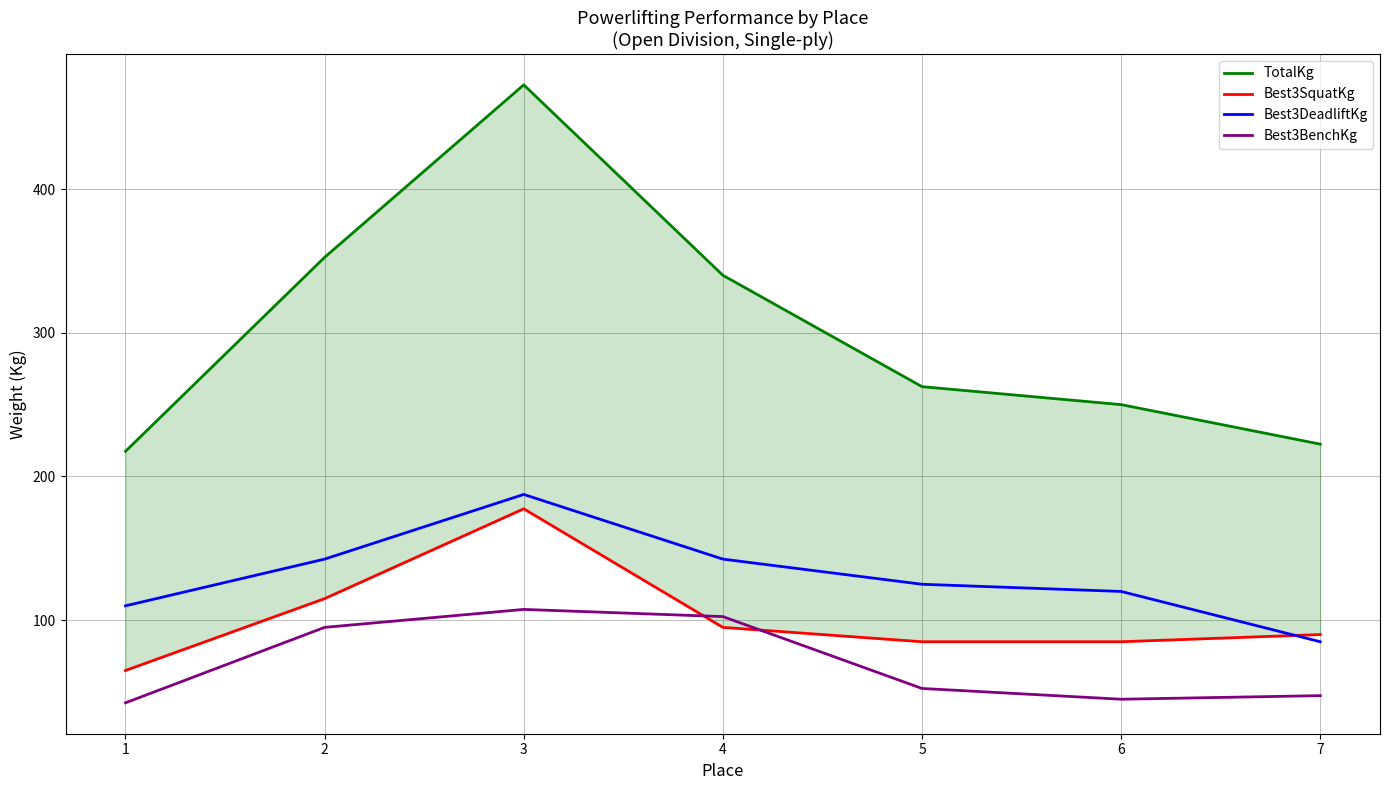

Reading right to left, transcribe all the data shown in this chart.

TotalKg: 7=222.5	6=250.0	5=262.5	4=340.0	3=472.5	2=352.5	1=217.5
Best3SquatKg: 7=90.0	6=85.0	5=85.0	4=95.0	3=177.5	2=115.0	1=65.0
Best3DeadliftKg: 7=85.0	6=120.0	5=125.0	4=142.5	3=187.5	2=142.5	1=110.0
Best3BenchKg: 7=47.5	6=45.0	5=52.5	4=102.5	3=107.5	2=95.0	1=42.5